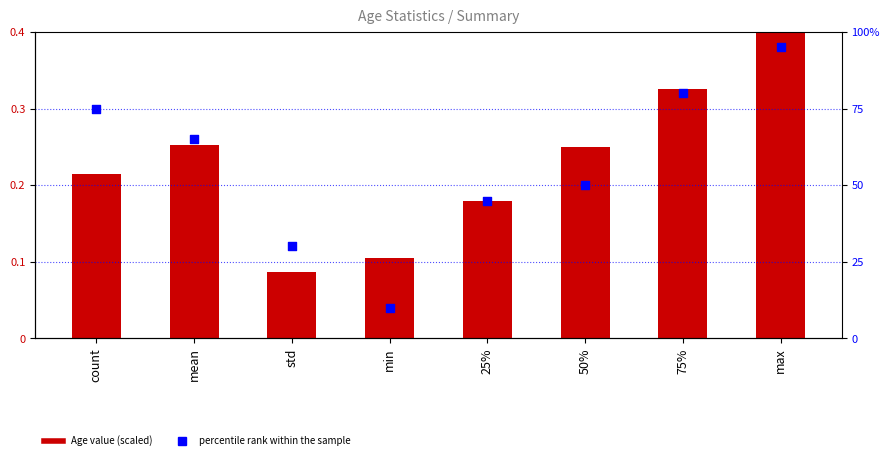

Which series has the widest spread of Y values?

percentile rank within the sample